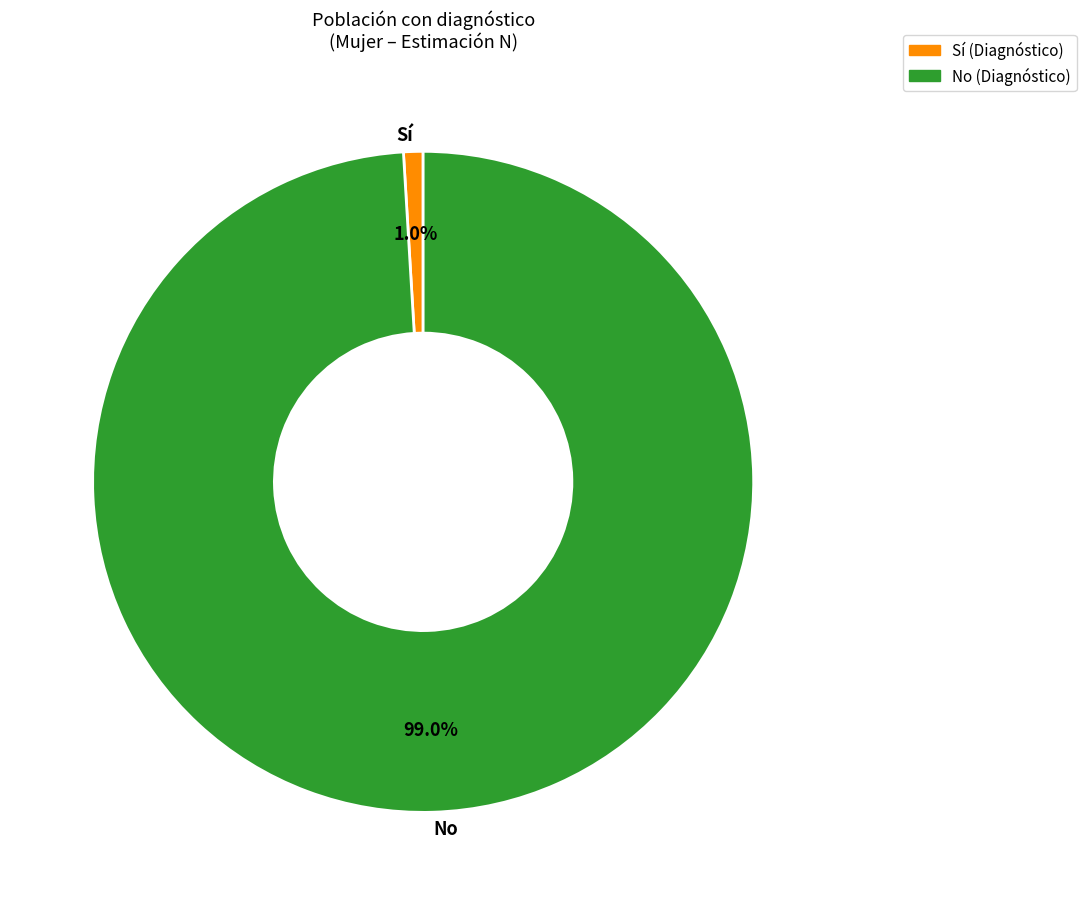

How many slices are in this pie chart?

2